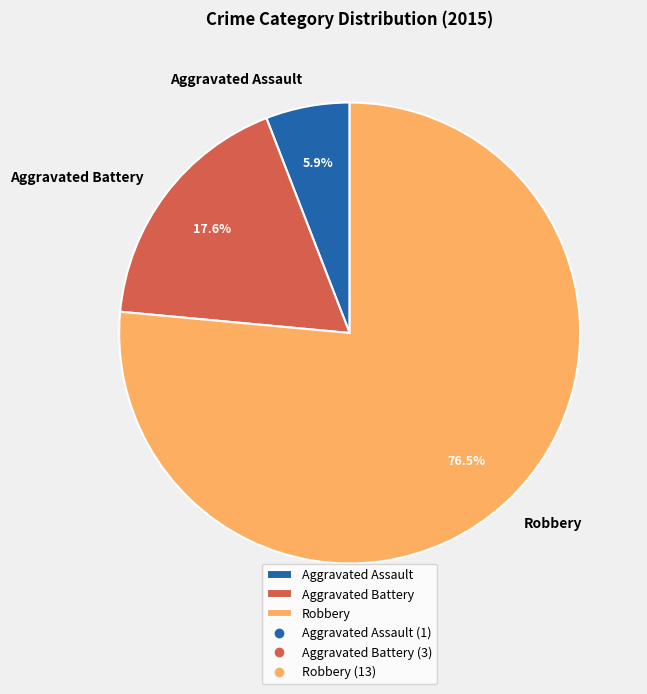

How many slices are in this pie chart?

3